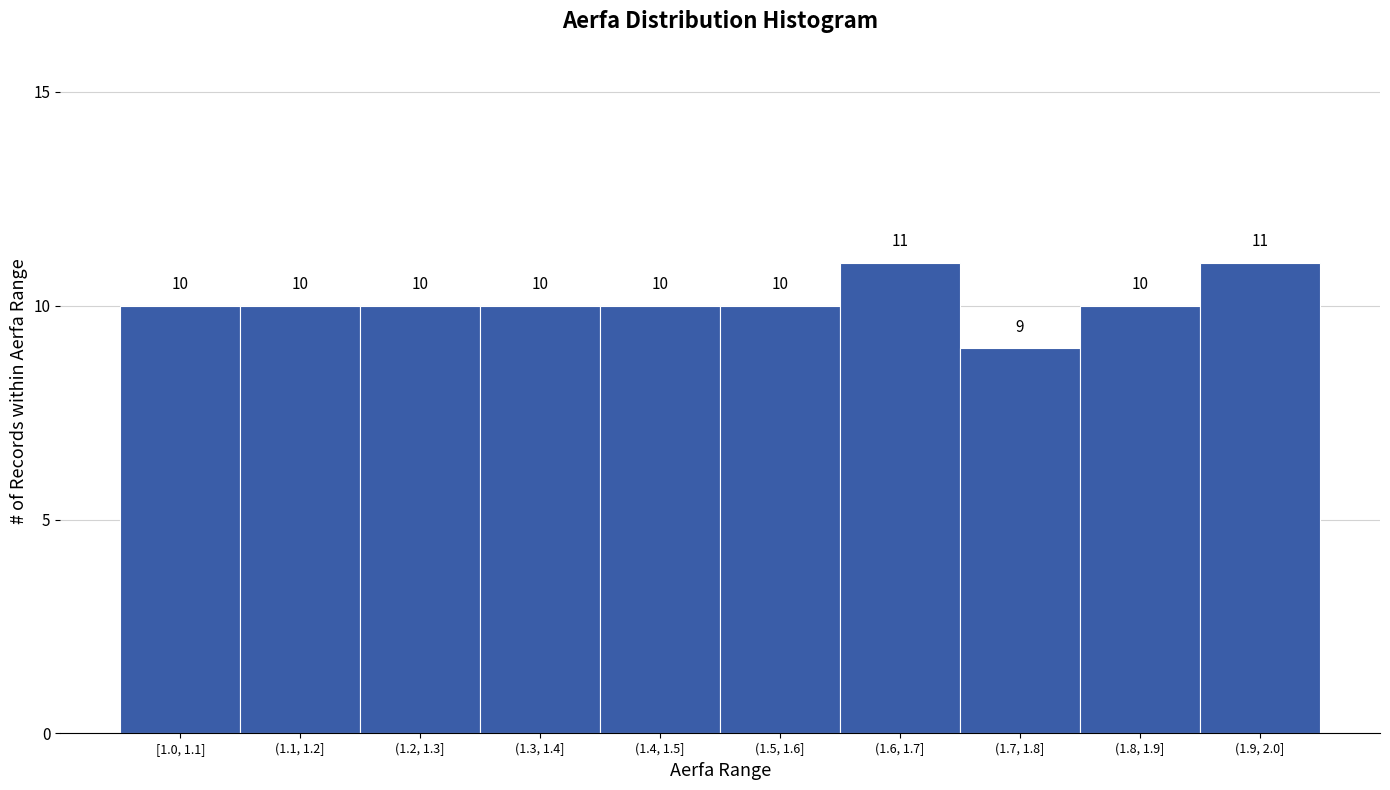

Reading left to right, transcribe all the data shown in this chart.

10	10	10	10	10	10	11	9	10	11